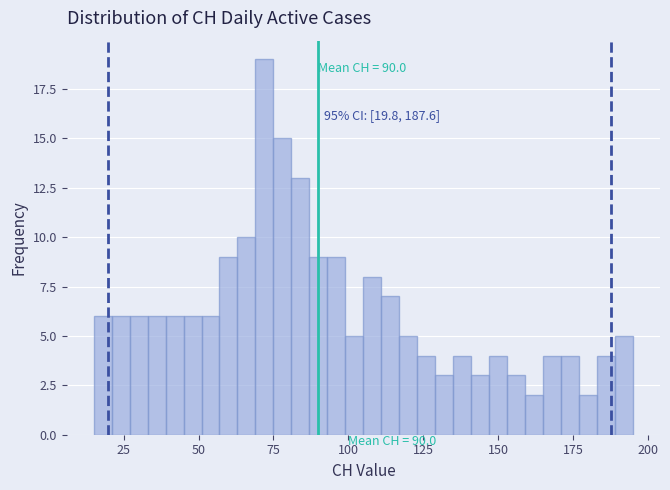

Around what value on the x-axis is the tallest bar? Give the approximate position of its centre, as read against the axis.

70